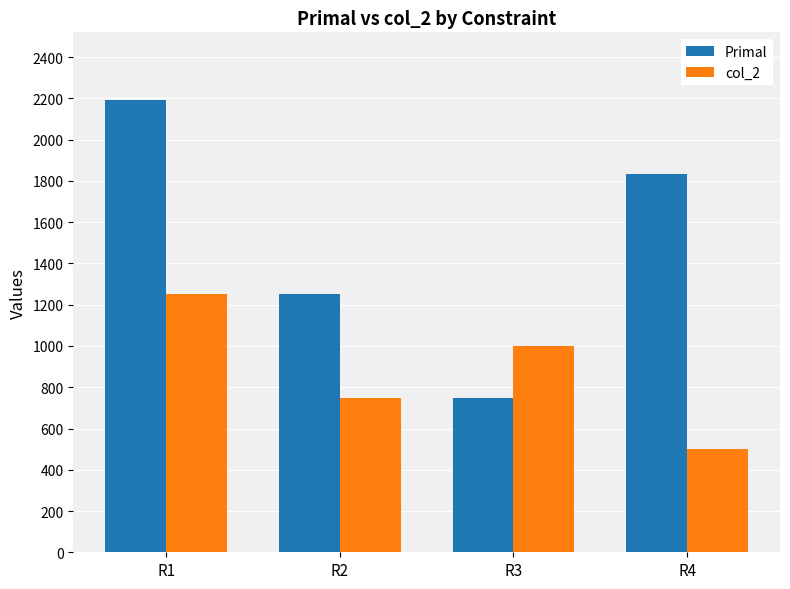

Reading left to right, what are all the values shown in this chart?

Primal: 2191.7	1250.0	750.0	1833.3
col_2: 1250.0	750.0	1000.0	500.0